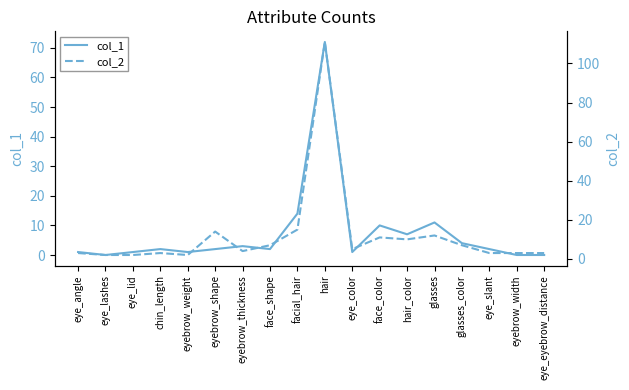

How many values in the col_1 series exceed 2?

7